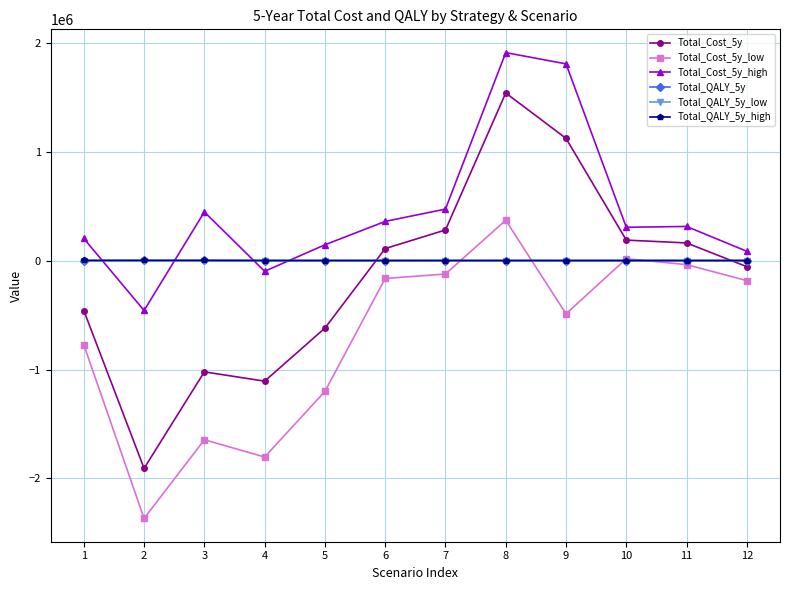

Which series has the largest total across all categories?

Total_Cost_5y_high